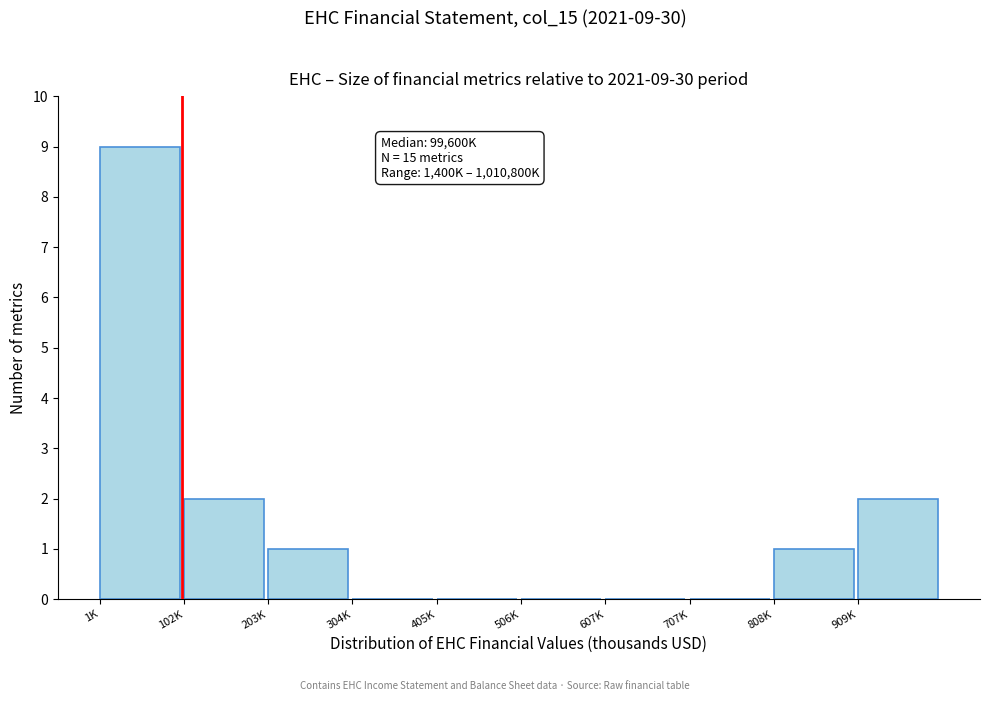

Reading right to left, transcribe all the data shown in this chart.

909K=2	808K=1	707K=0	607K=0	506K=0	405K=0	304K=0	203K=1	102K=2	1K=9